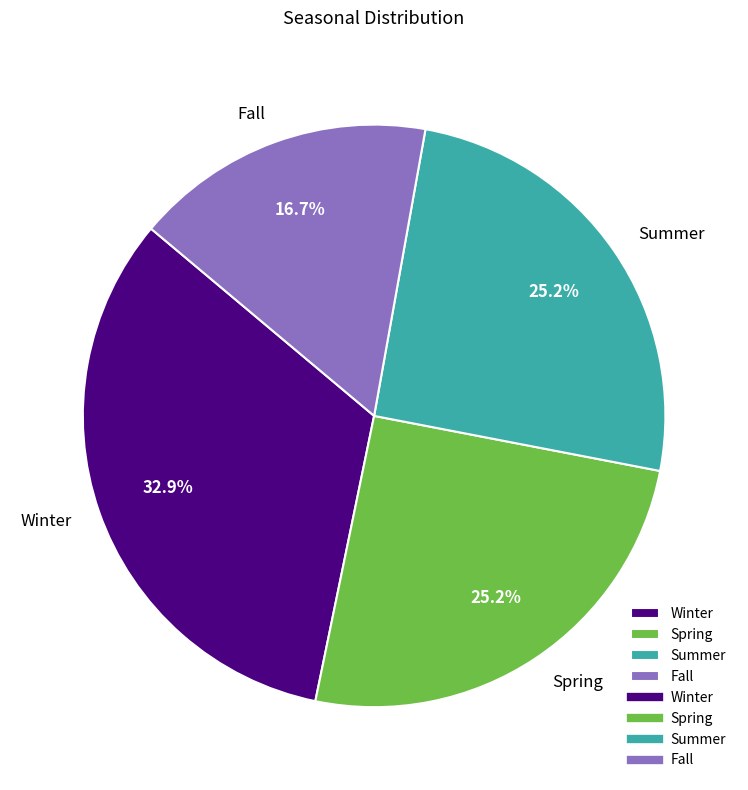

What percentage do Winter and Spring together represent?

58.1%